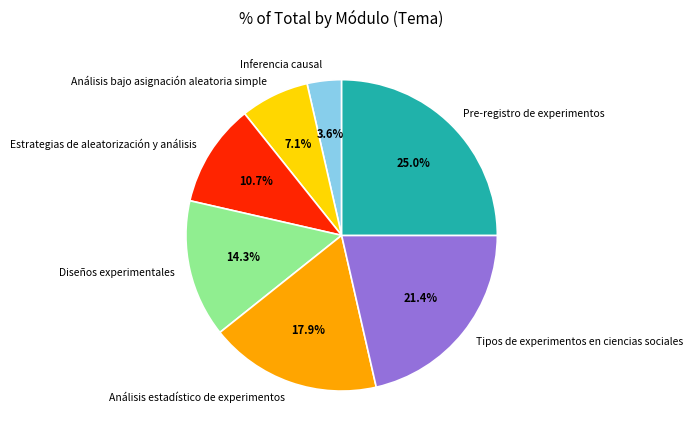

The Tipos de experimentos en ciencias sociales slice represents 16% of the pie. True or false?

False